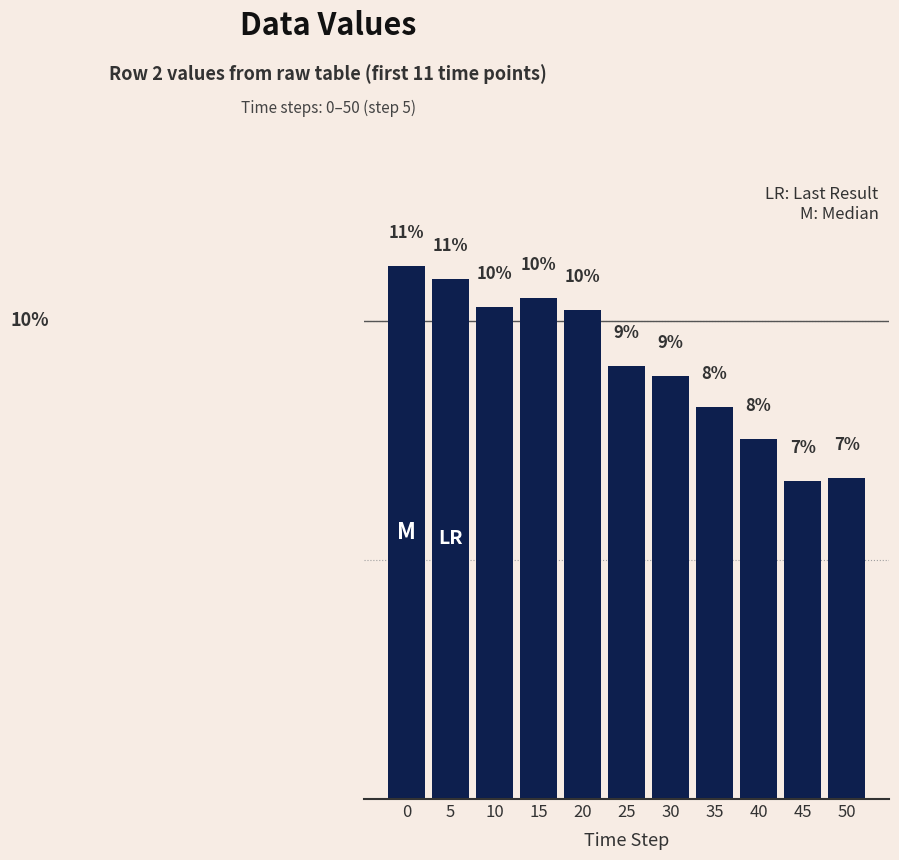

The chart shows a value of 11.1 at 0. True or false?

True